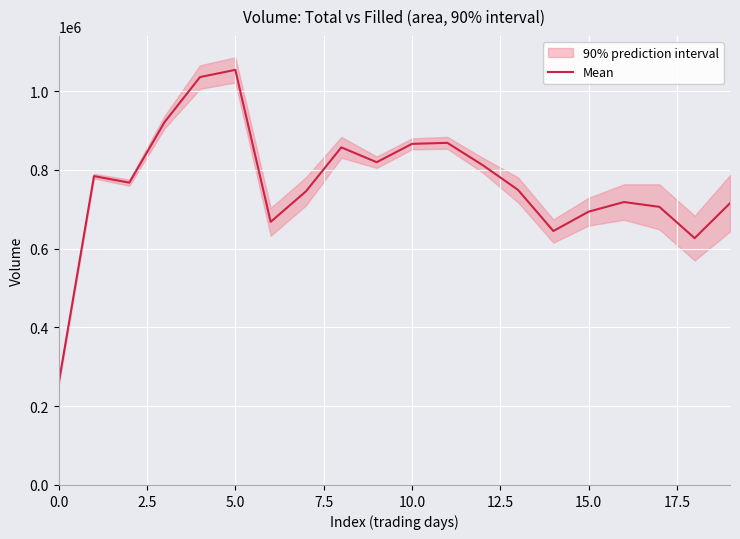

Where is the data nearest to the value 656121?

14